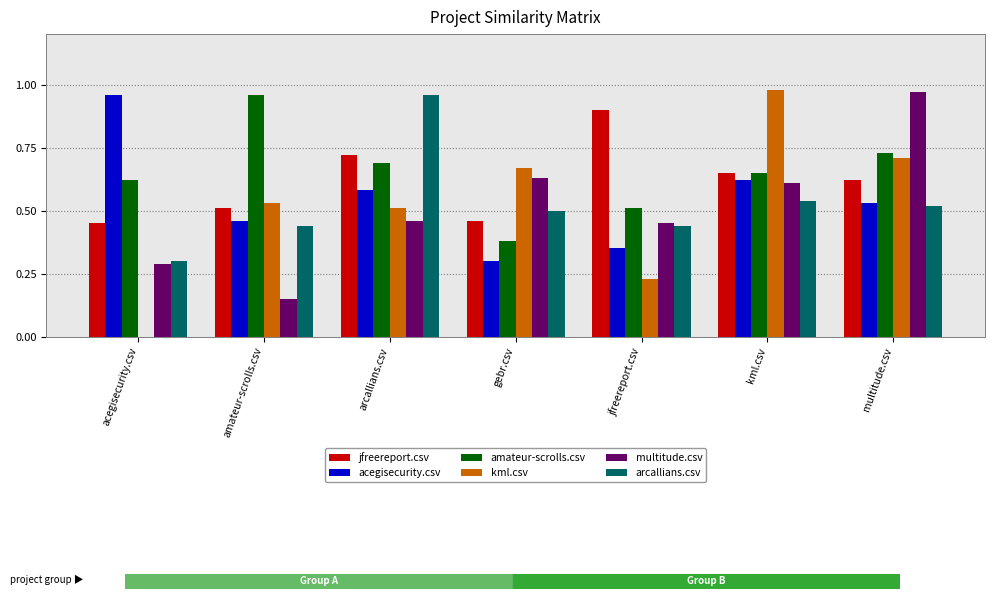

How many categories are shown in the chart?

7